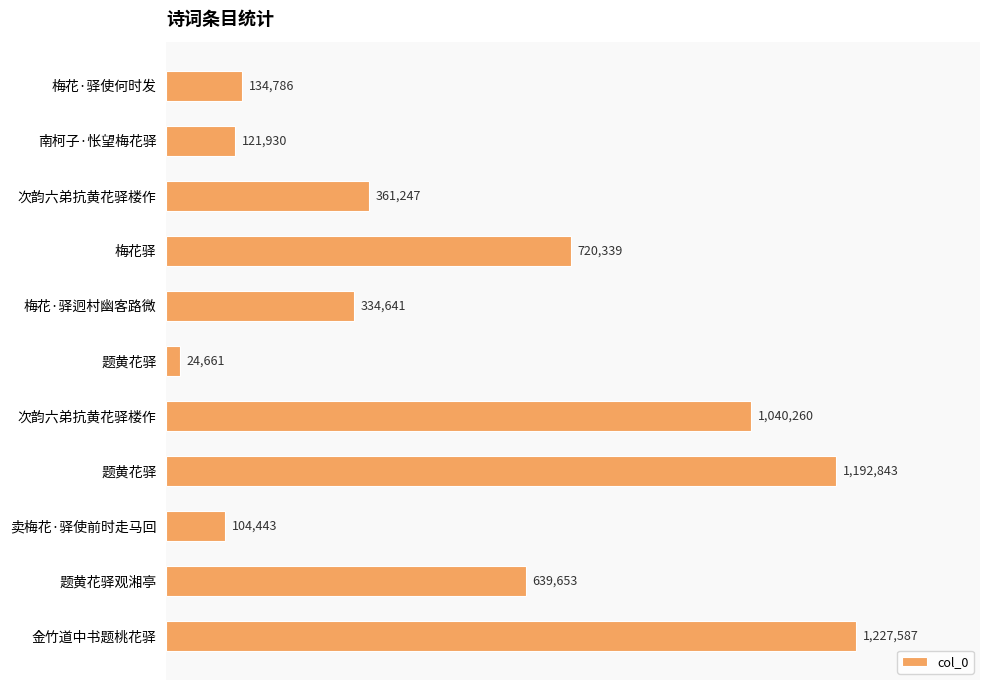

Are the bars grouped side by side (vs. stacked)?

No